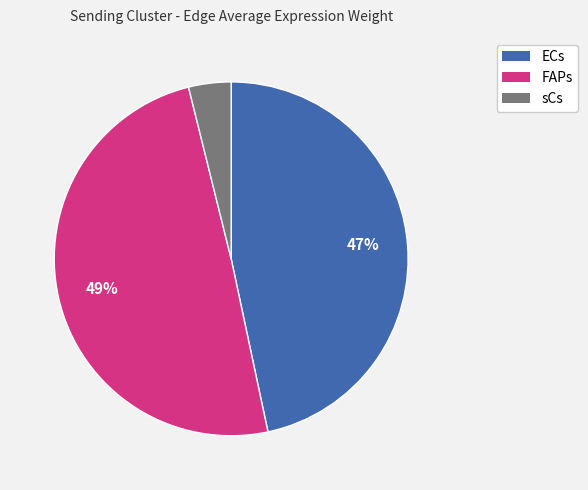

Do ECs and sCs together represent more than half of the pie?

Yes